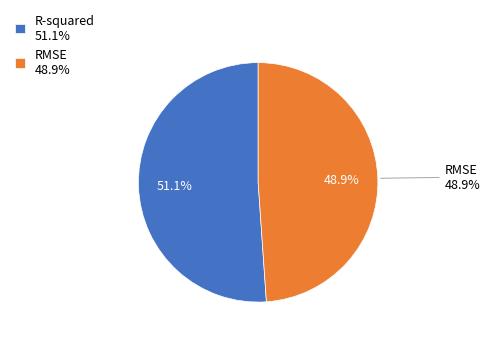

Does RMSE represent more than half of the total?

No